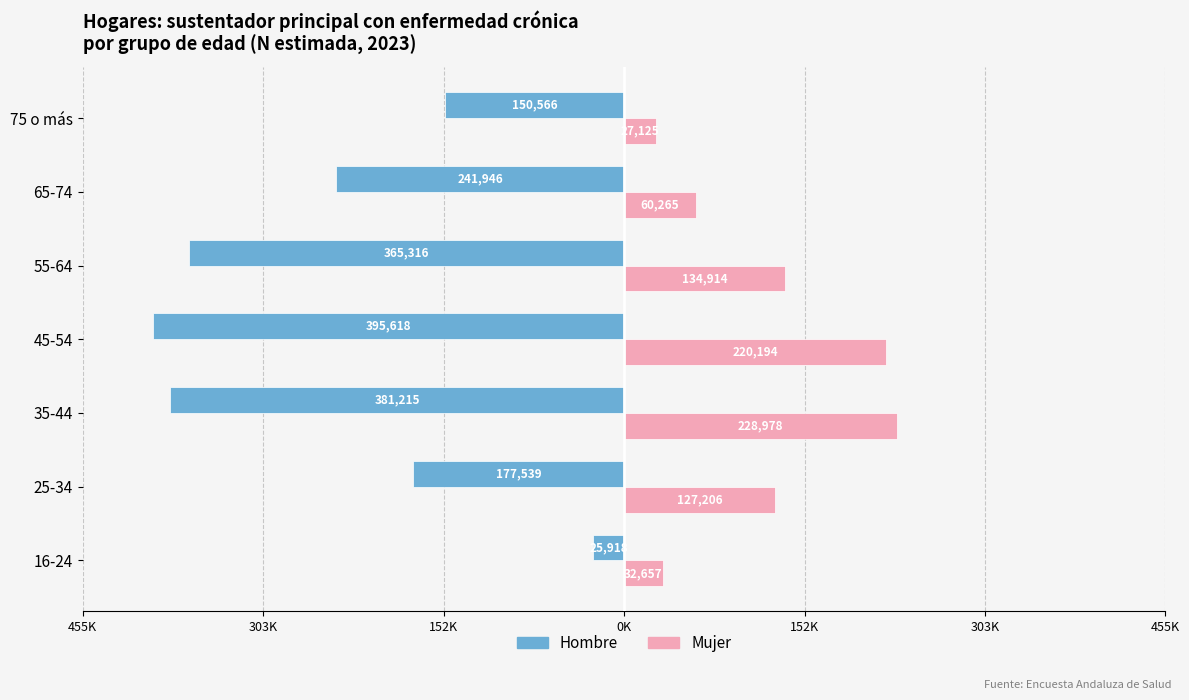

What are all the series names shown in the legend?

Hombre, Mujer